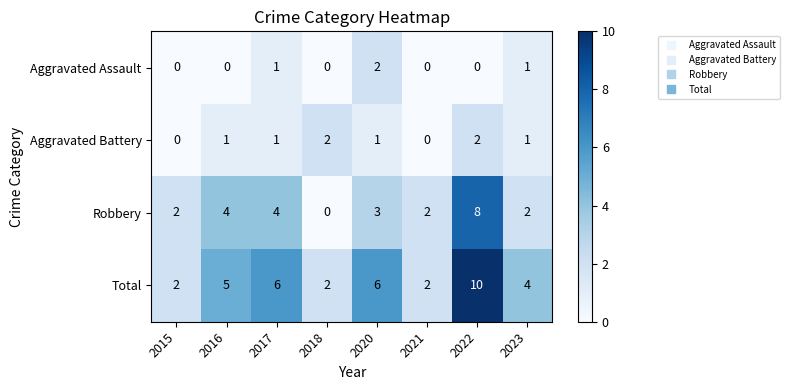

At 2016, list the series in order from smallest to largest.

Aggravated Assault, Aggravated Battery, Robbery, Total